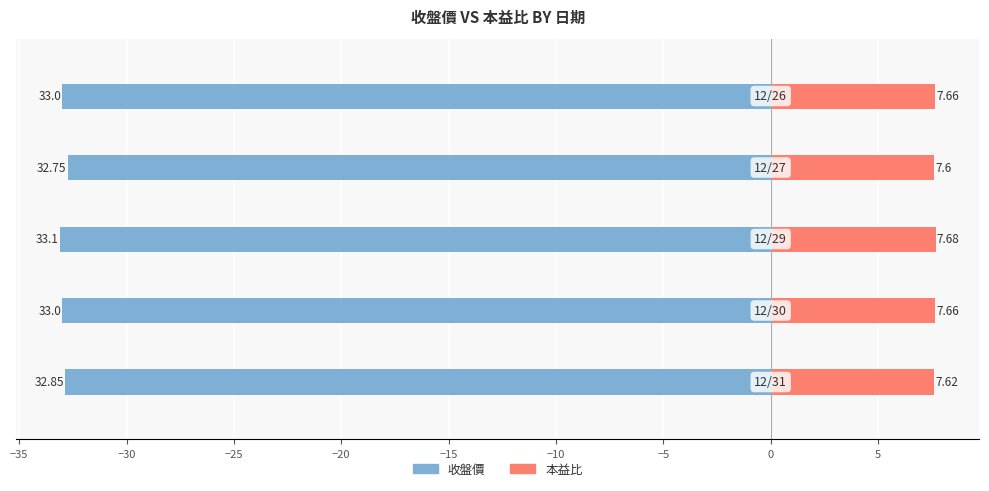

List the series in order of their peak value, highest first.

本益比, 收盤價